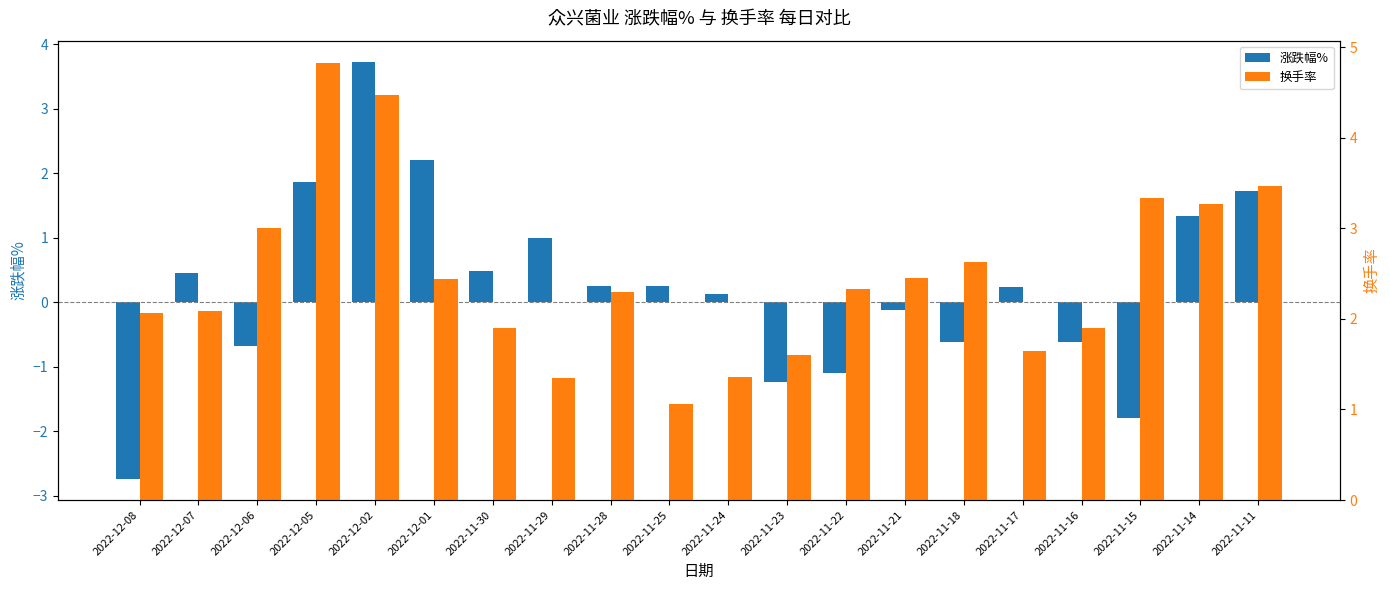

At which label is 涨跌幅% closest to 0?

2022-11-21